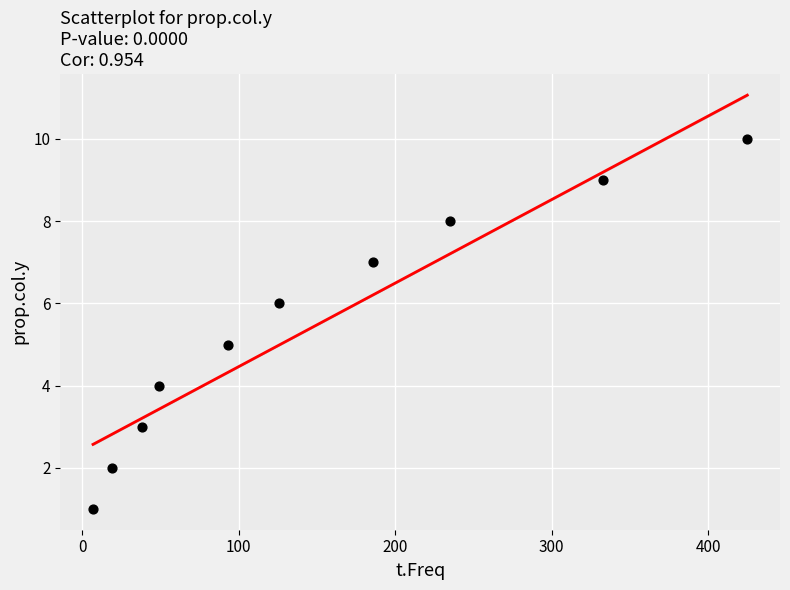

What is the range of X values (max minus min)?

418